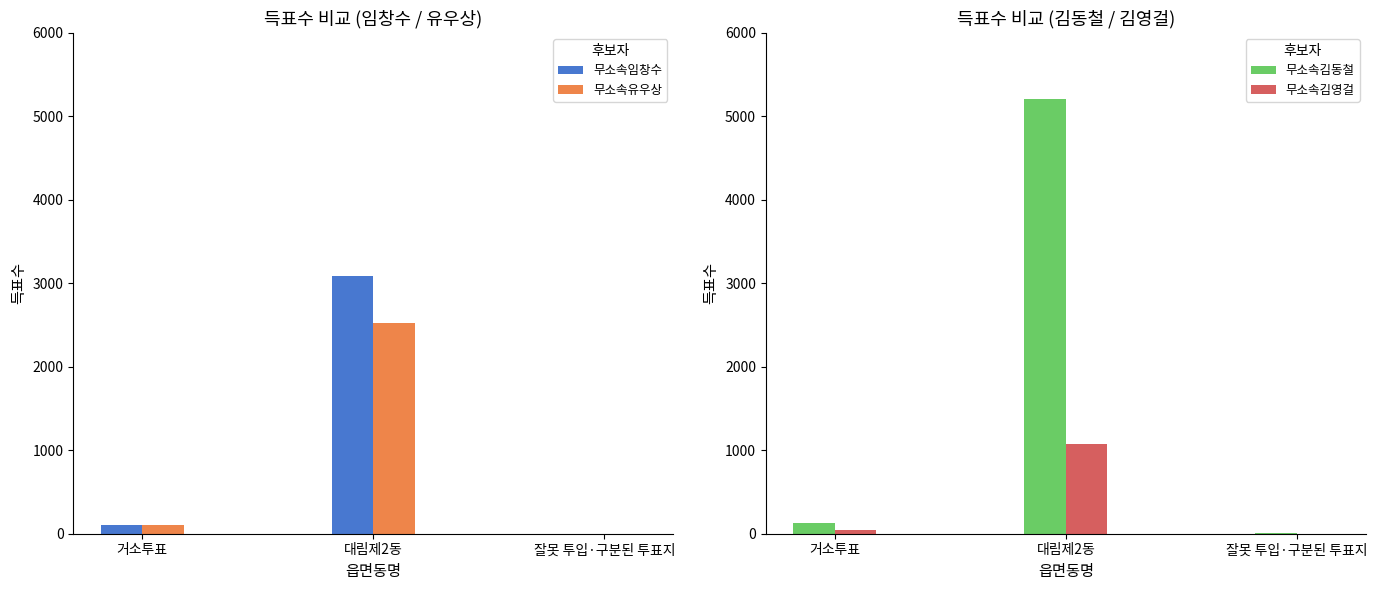

Between 거소투표 and 대림제2동, which is larger?

대림제2동